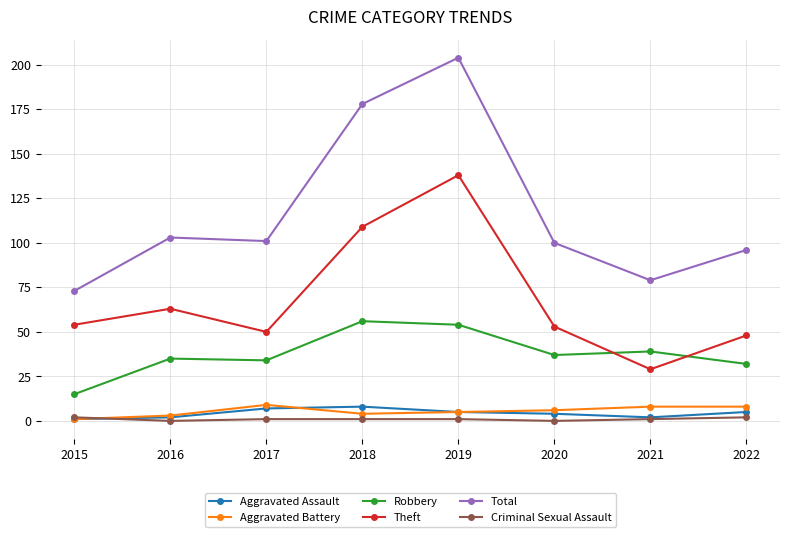

At which category does Aggravated Battery reach its first local peak?

2017